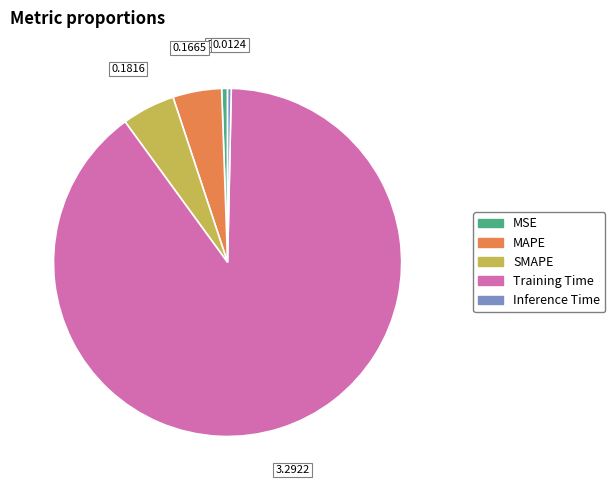

Does MAPE account for over 50% of the chart?

No